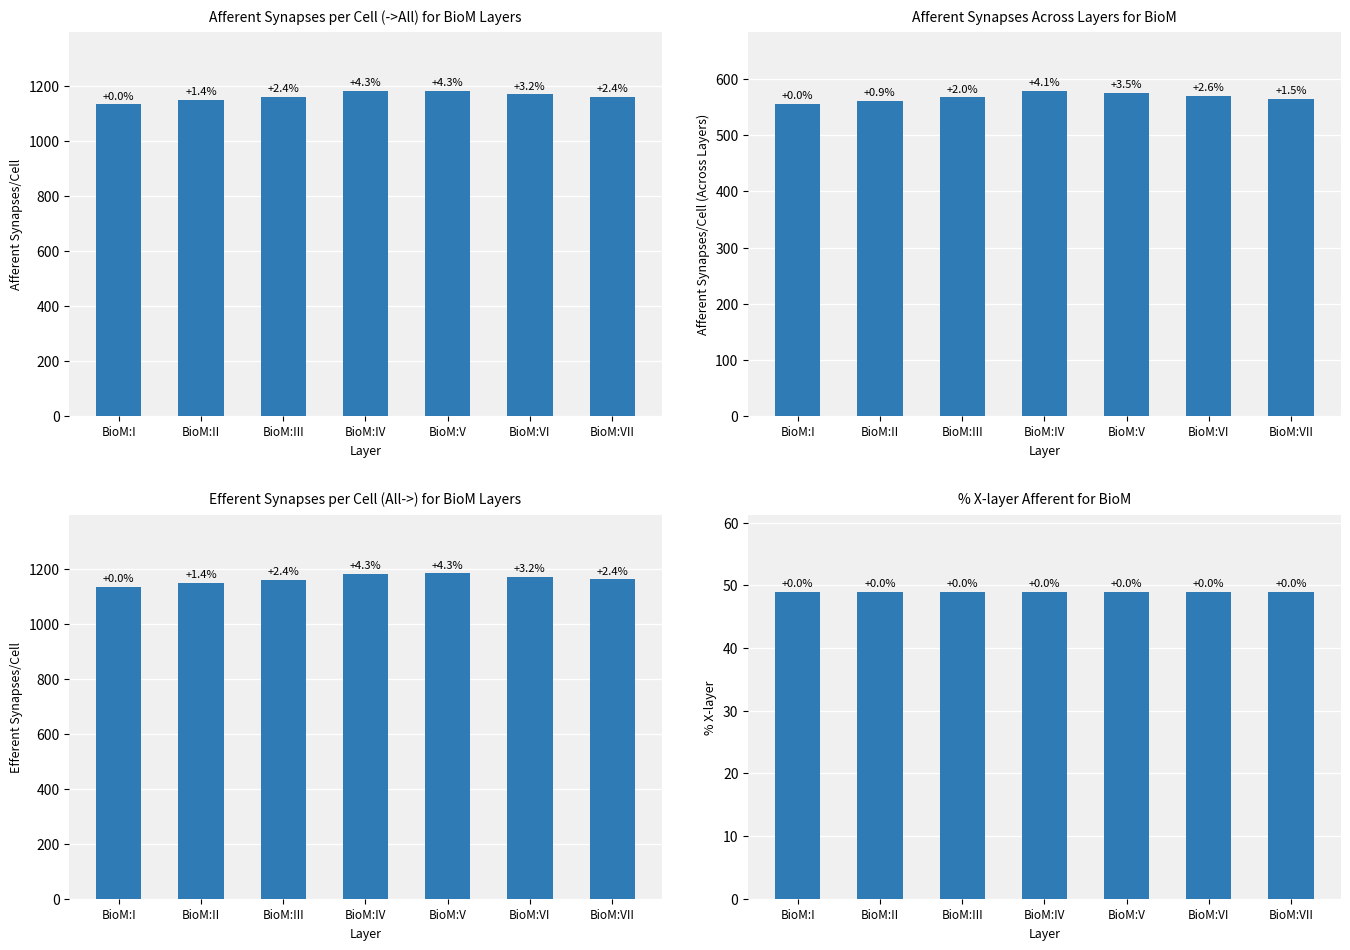

What are all the series names shown in the legend?

->All (Afferent), ->All (Across layers), All-> (Efferent), % X-layer Afferent